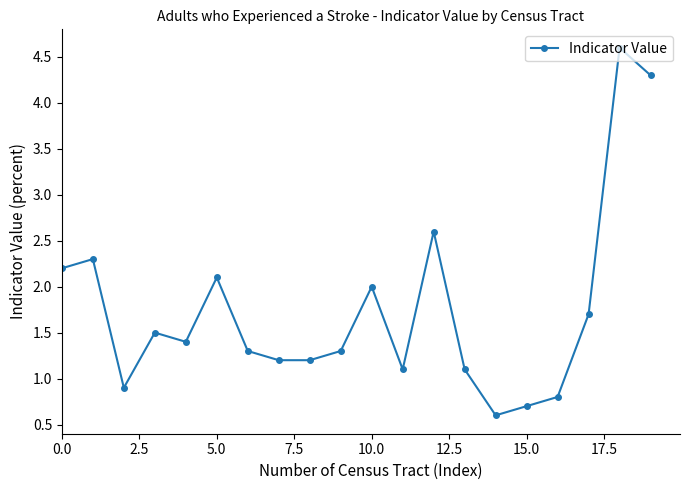

How many interior local peaks (higher than both neighbors) does the data have?

6